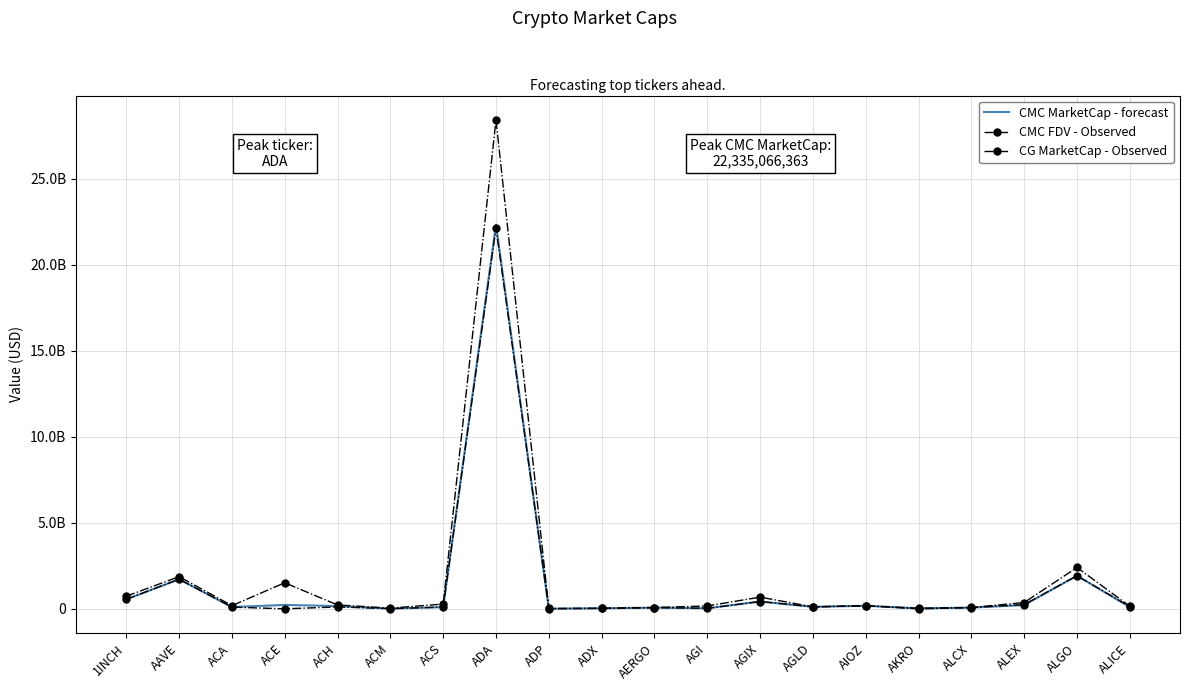

What value does the CMC FDV - Observed series have at ADX?

29921106.2